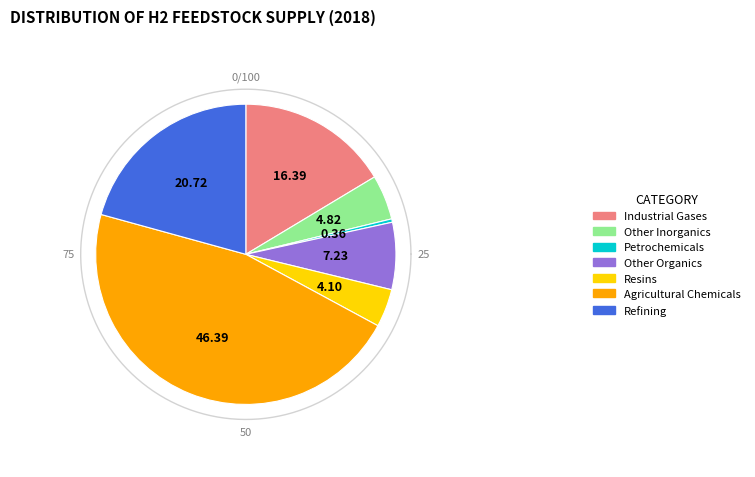

How many slices are in this pie chart?

7